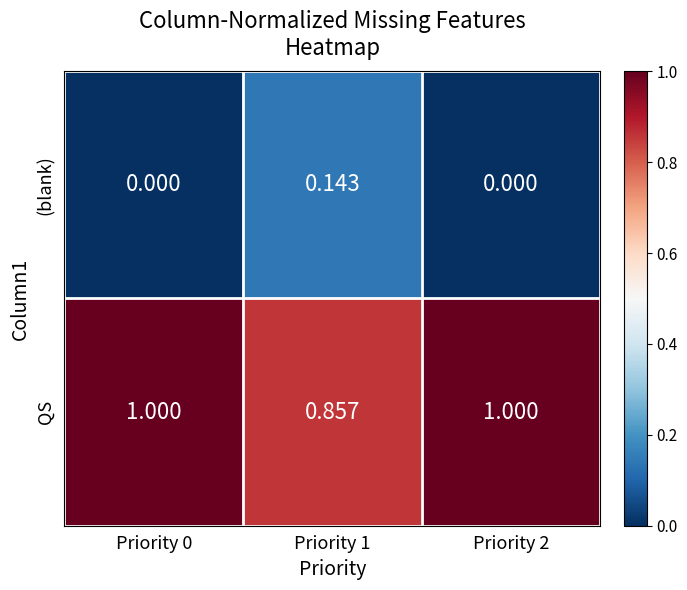

How many categories are shown in the chart?

3